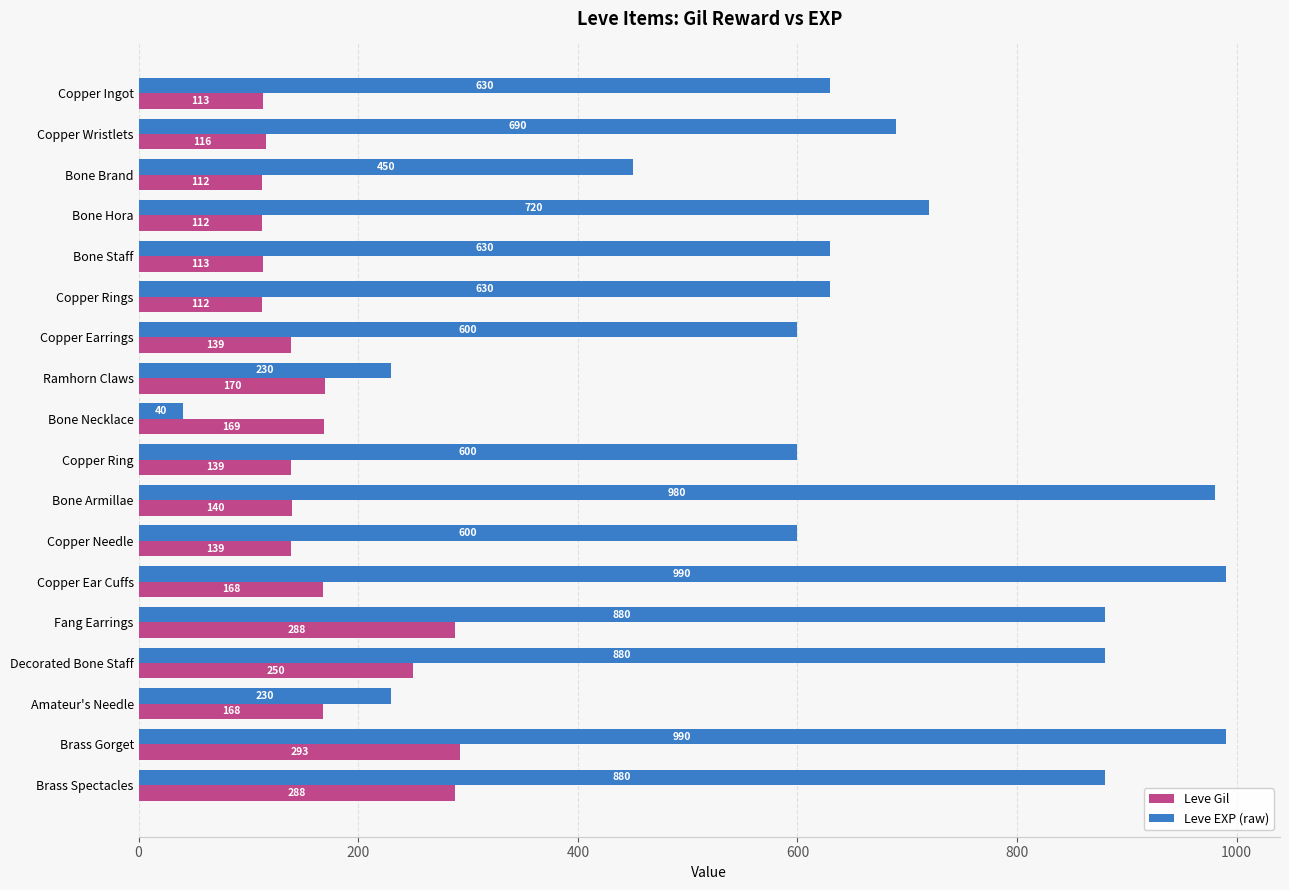

Rank the series by their maximum value, from lowest to highest.

Leve Gil, Leve EXP (raw)